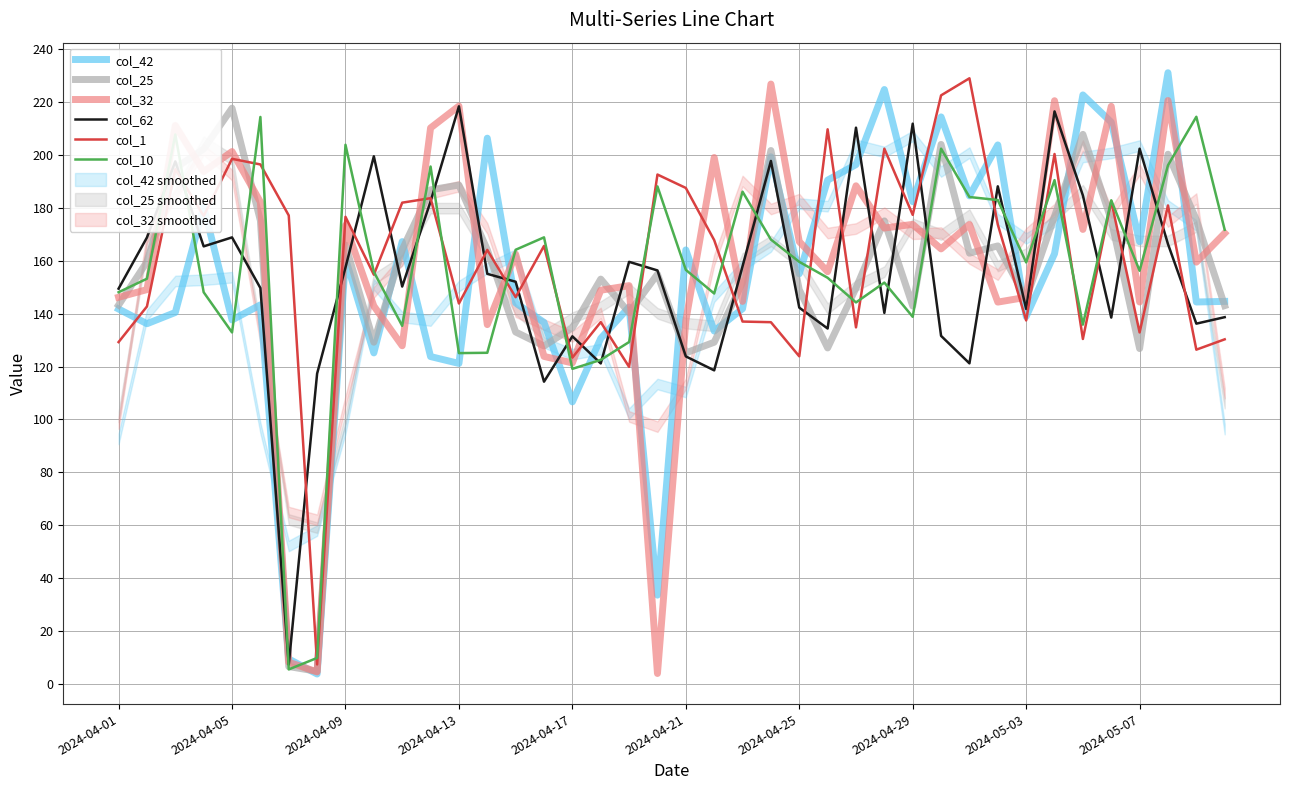

At how many categories does at least one series exceed 121?

39